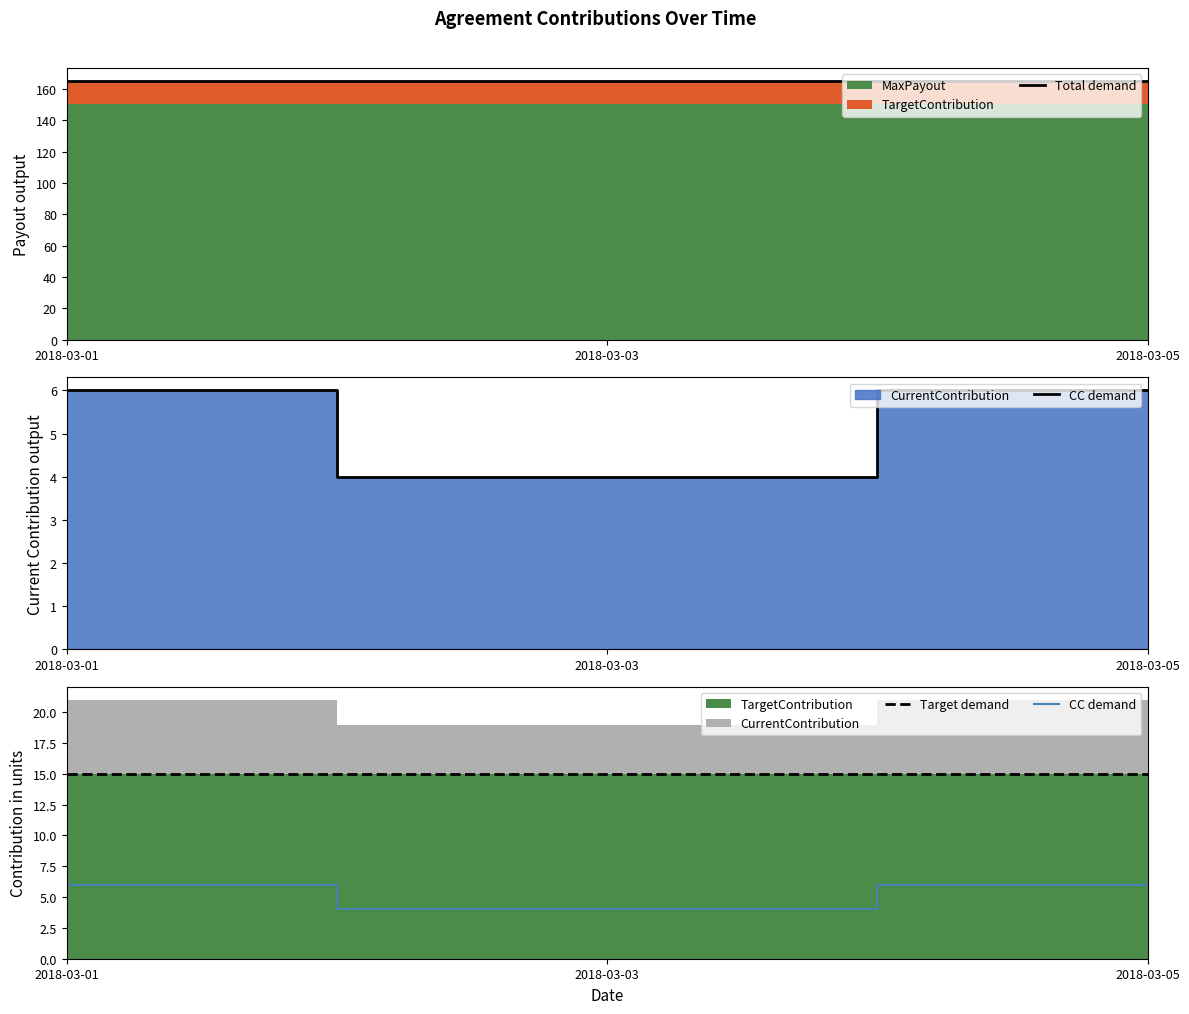

At how many categories does at least one series exceed 146?

3